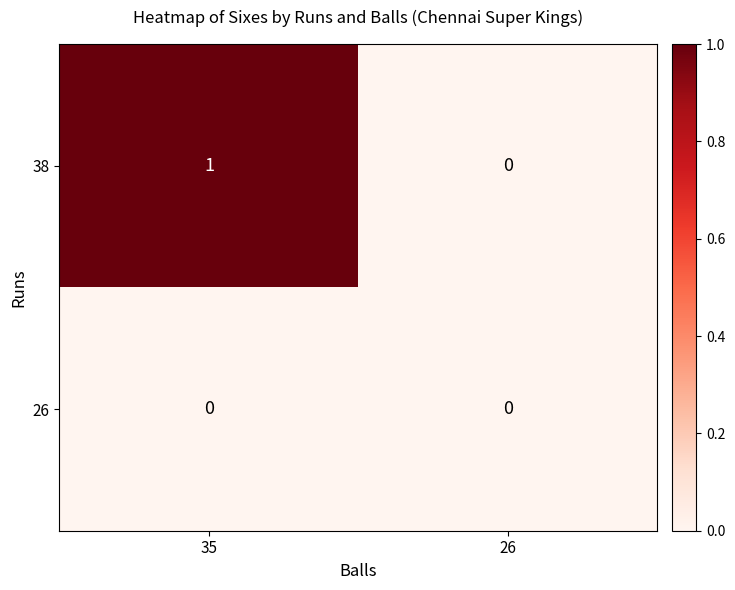

Which series has the largest range (max minus min)?

38